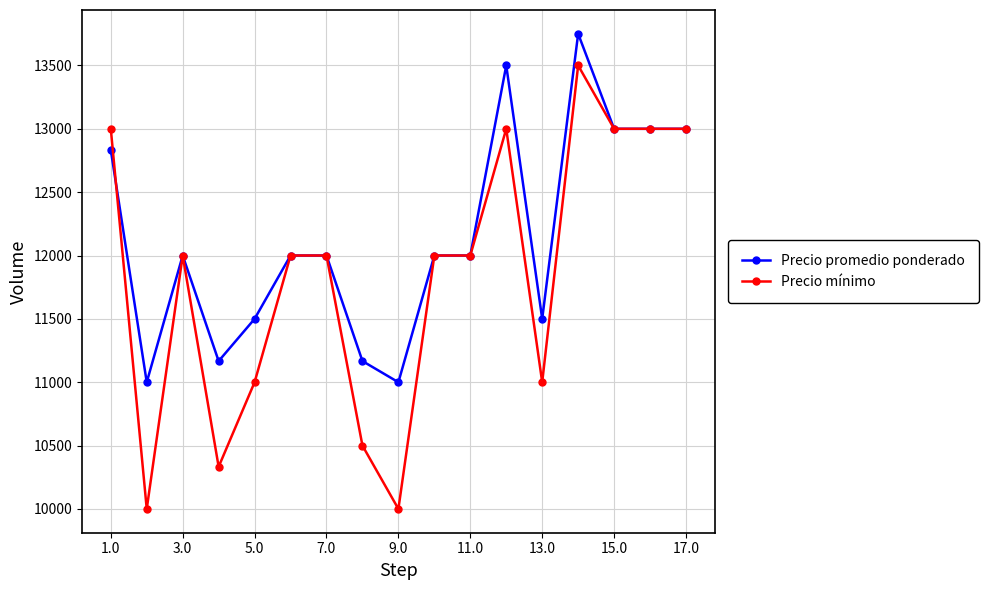

What is the difference between the maximum and second lowest values in the Precio promedio ponderado series?

2750